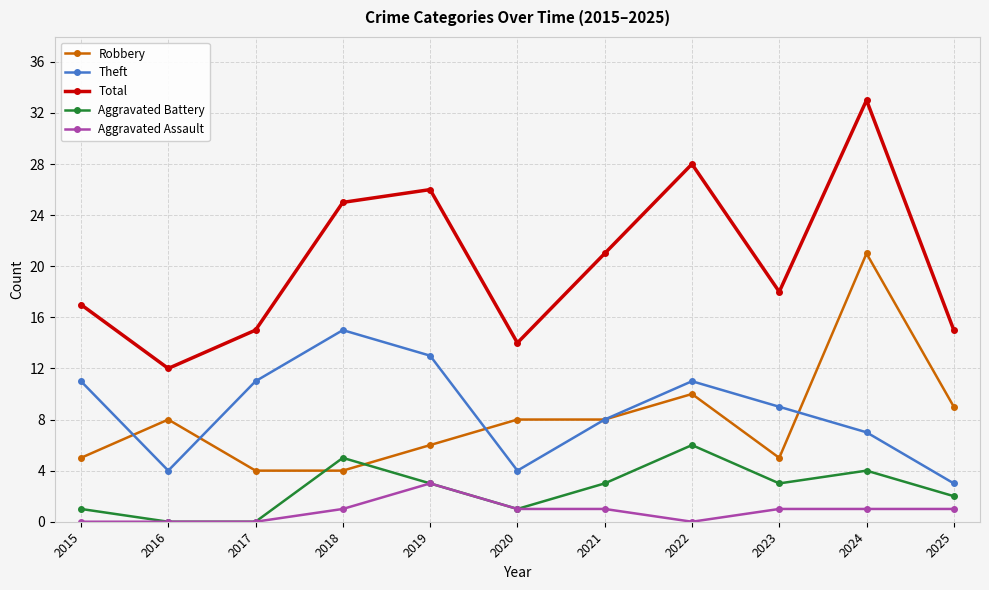

What are all the series names shown in the legend?

Robbery, Theft, Total, Aggravated Battery, Aggravated Assault